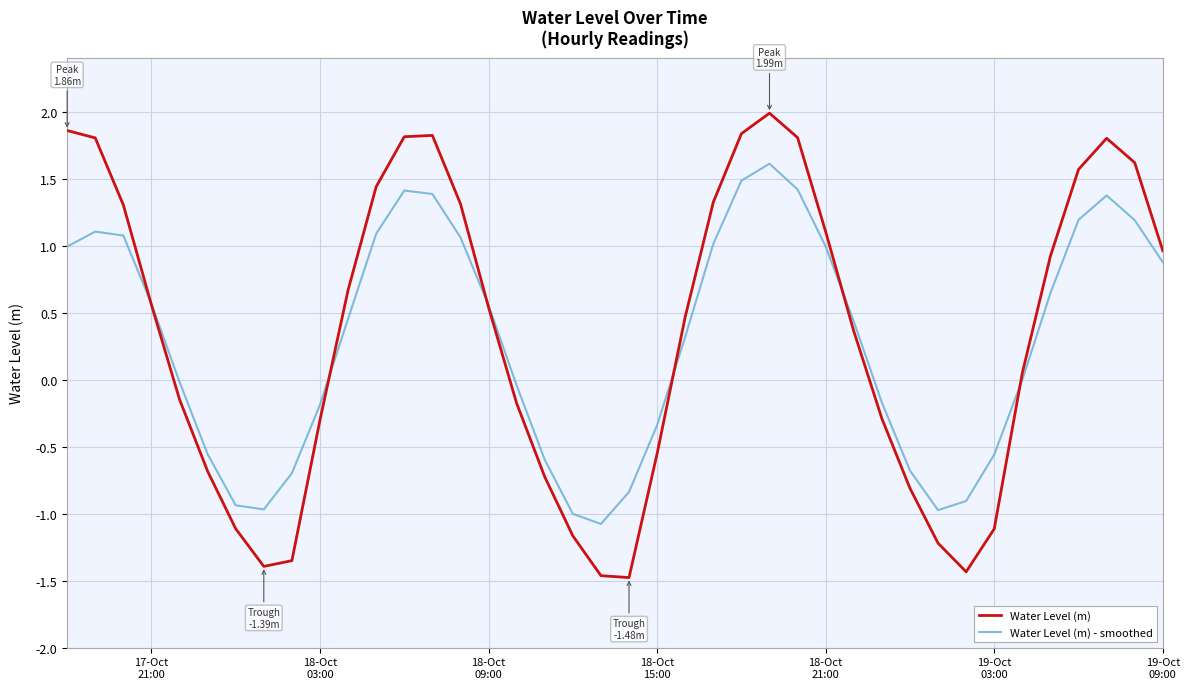

How many values in the Water Level (m) series exceed 0?

23